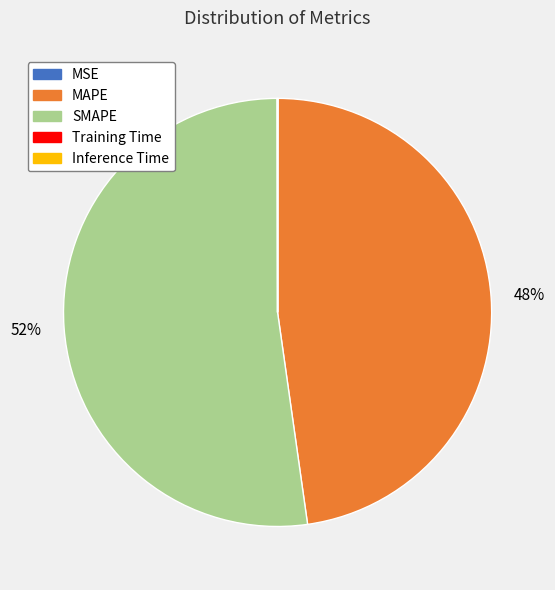

Is there a majority slice in this chart?

Yes